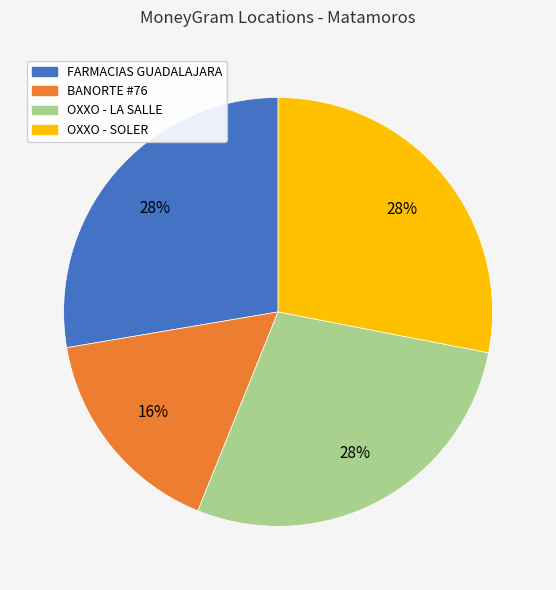

Does any single category account for the majority?

No